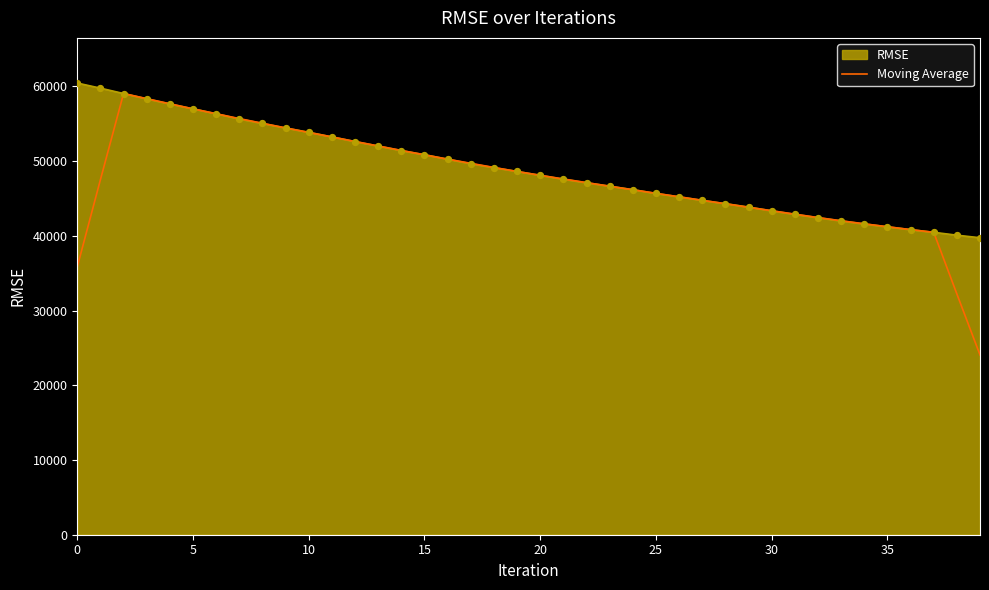

Which series has the largest range (max minus min)?

Moving Average